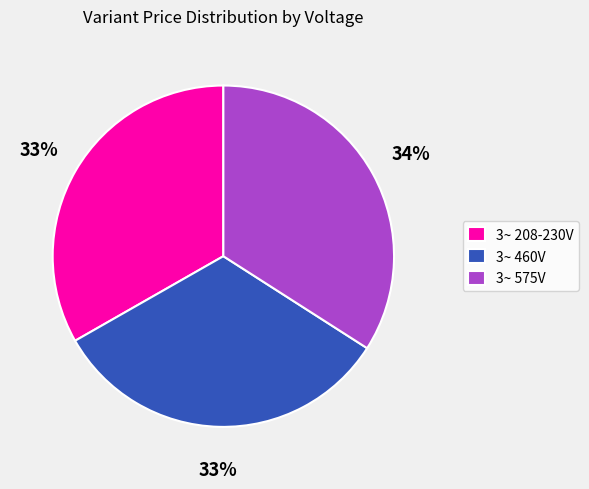

Does any single category account for the majority?

No